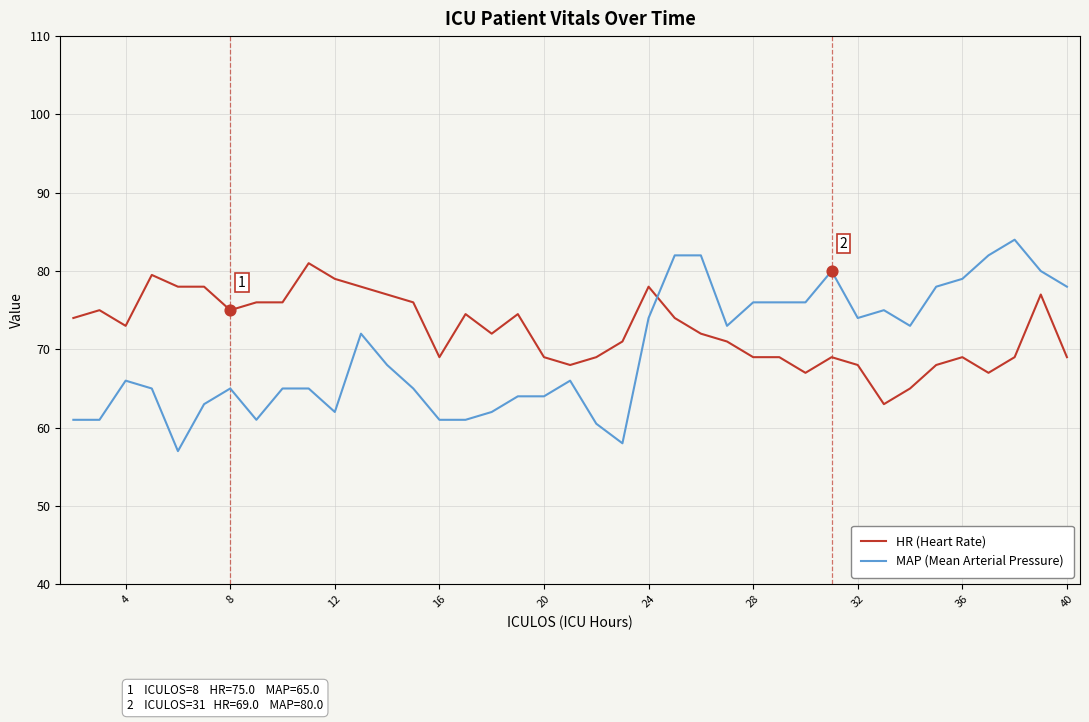

Which series has the largest total across all categories?

HR (Heart Rate)